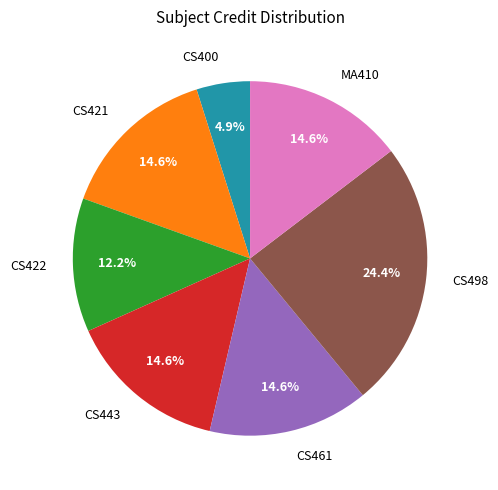

To the nearest percent, what percentage of the pie is CS498?

24%